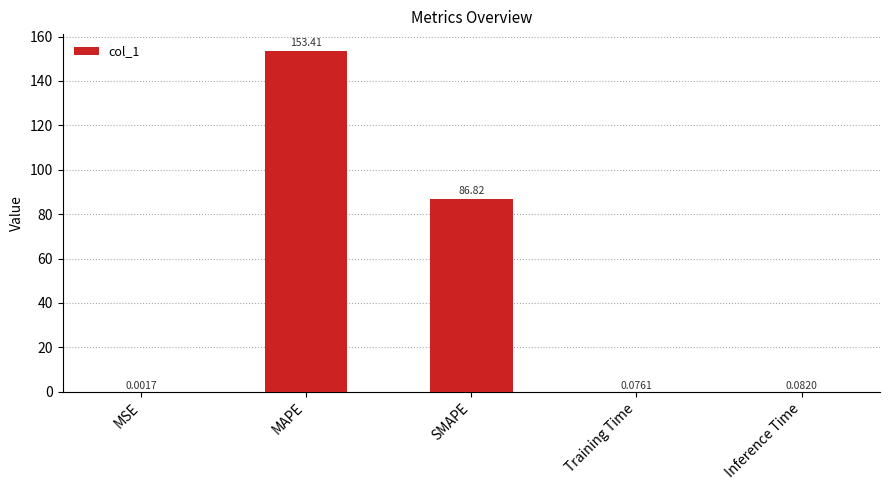

What is the sum of the values at Training Time and SMAPE?

86.9